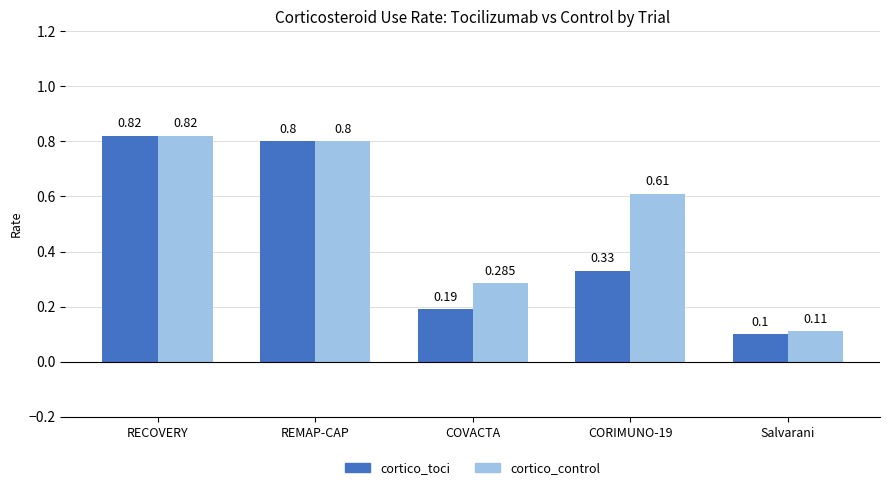

At which label is cortico_control closest to 0?

Salvarani